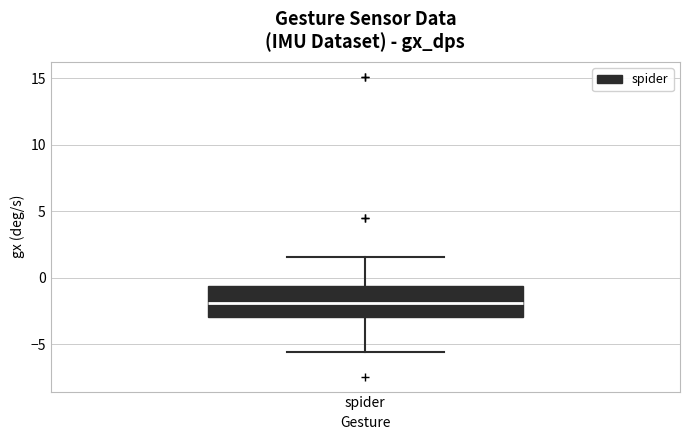

Transcribe this box plot: give where the median line is, the range the box spans, and where the two whiskers end, as read against the y-axis. The values are not printed on the chart, so give them approximately, as read against the axis.

median -2.0, box -3.0 to -0.5, whiskers -5.5 to 1.5